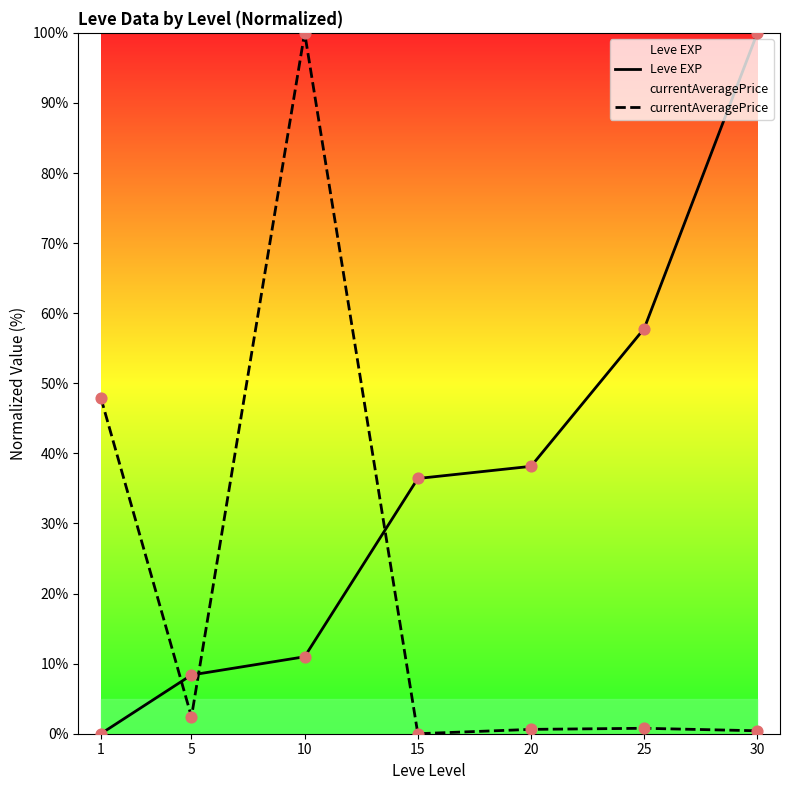

Which series reaches the minimum Y coordinate?

Leve EXP